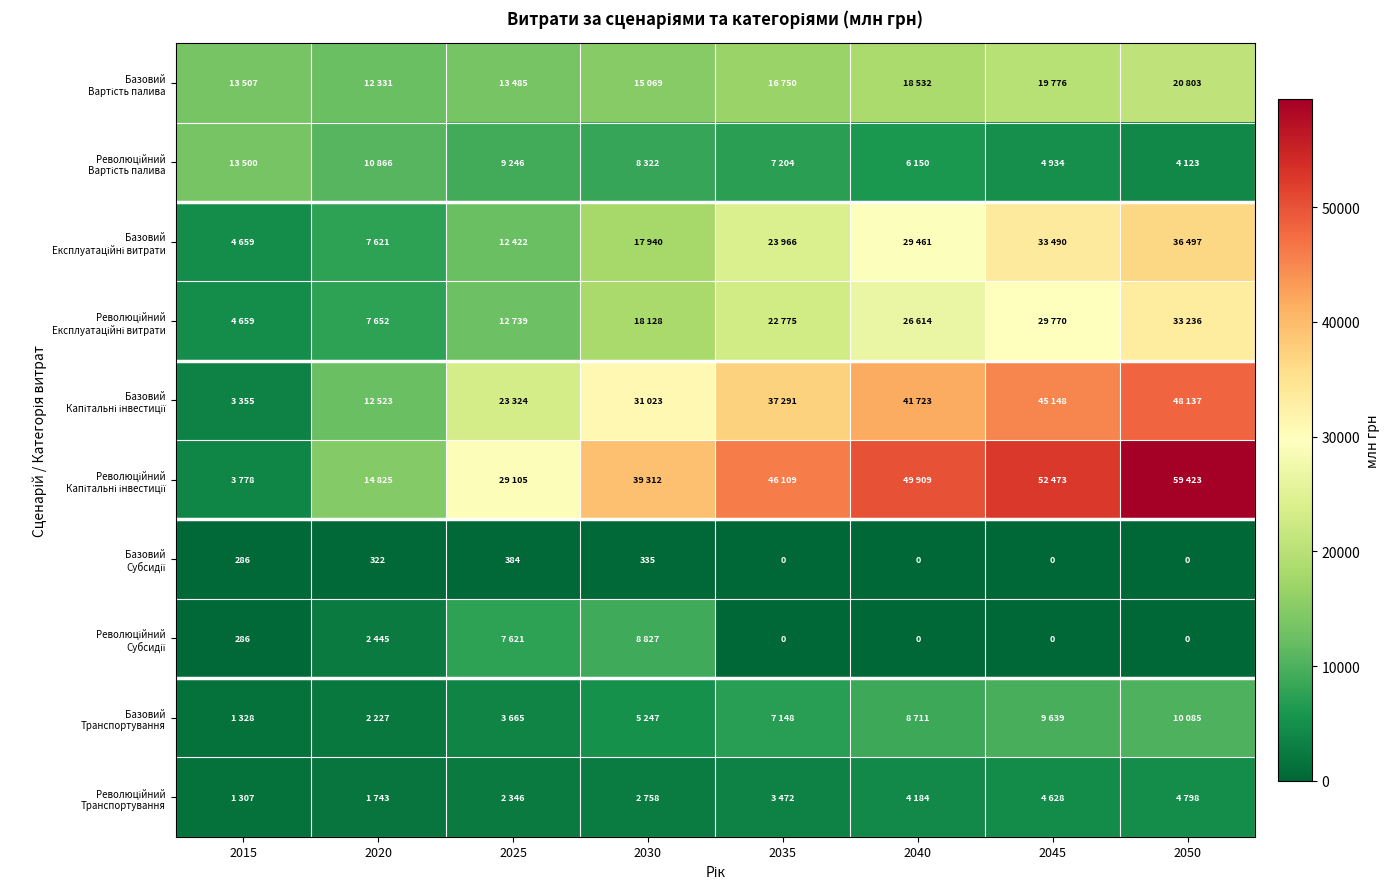

Which has a higher value, 2035 or 2030?

2035